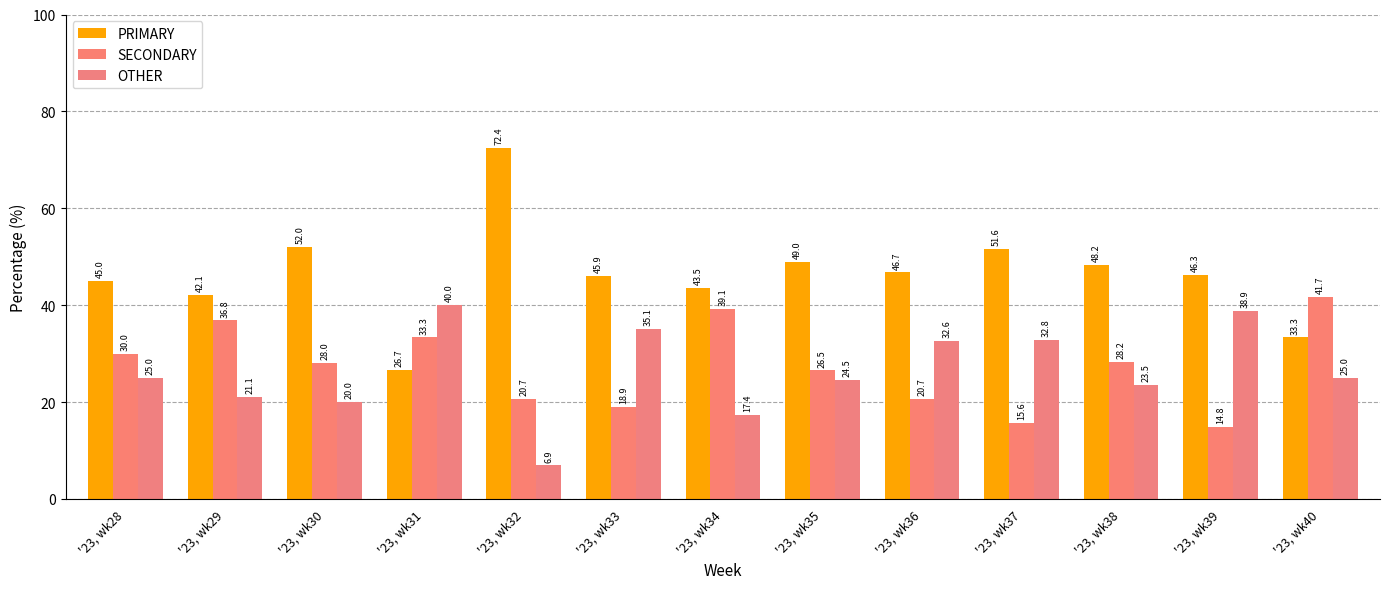

The value of OTHER at '23, wk36 is 17.1. True or false?

False